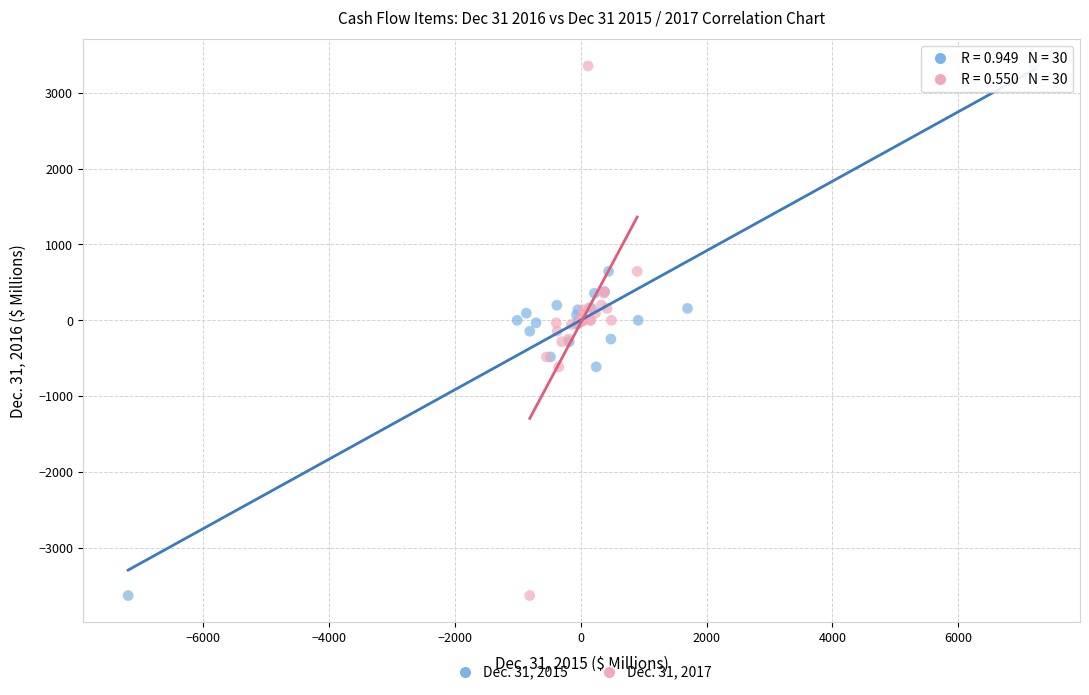

What are all the series names shown in the legend?

Dec. 31, 2015, Dec. 31, 2017